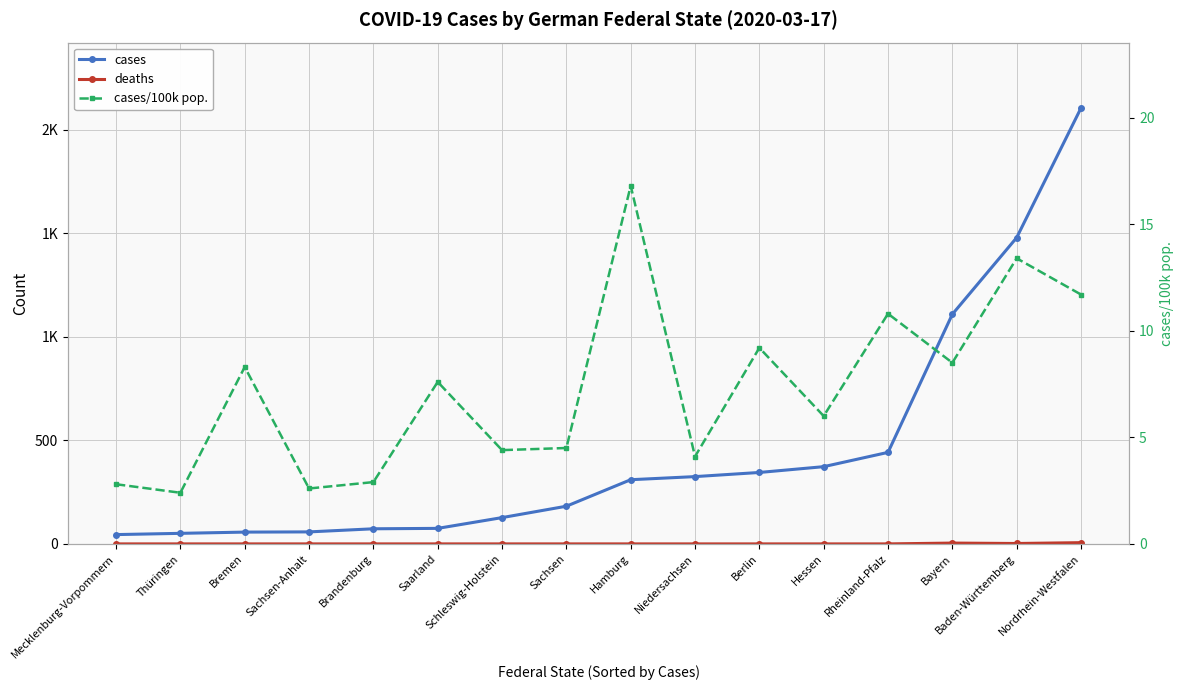

At Rheinland-Pfalz, list the series in order from smallest to largest.

deaths, cases/100k pop., cases